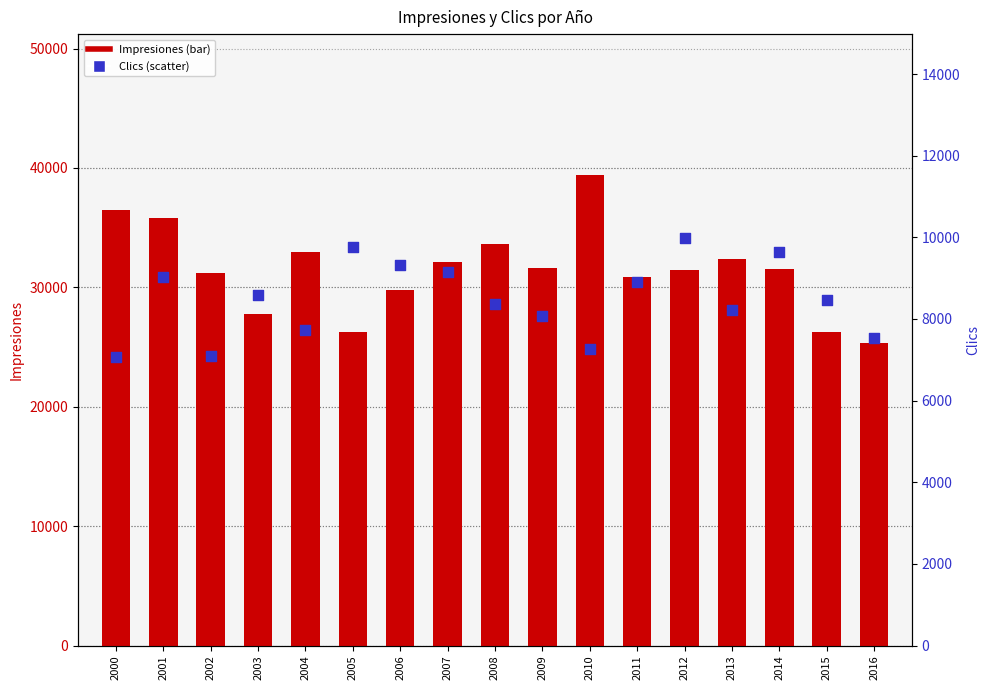

Which series has the widest spread of Y values?

Impresiones